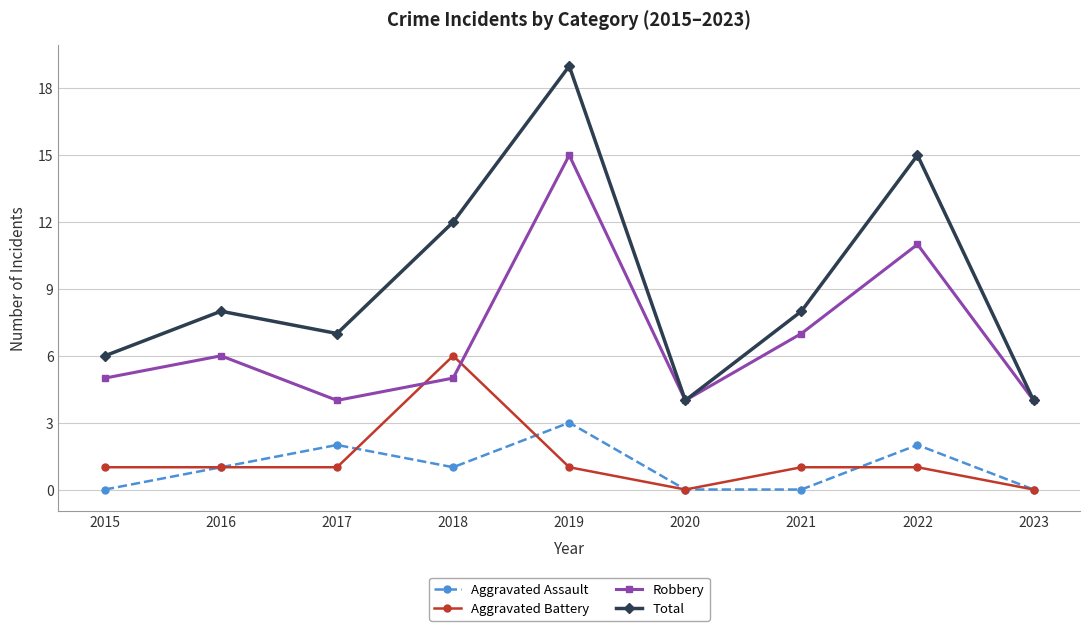

Reading left to right, what are all the values shown in this chart?

Aggravated Assault: 2015=0	2016=1	2017=2	2018=1	2019=3	2020=0	2021=0	2022=2	2023=0
Aggravated Battery: 2015=1	2016=1	2017=1	2018=6	2019=1	2020=0	2021=1	2022=1	2023=0
Robbery: 2015=5	2016=6	2017=4	2018=5	2019=15	2020=4	2021=7	2022=11	2023=4
Total: 2015=6	2016=8	2017=7	2018=12	2019=19	2020=4	2021=8	2022=15	2023=4